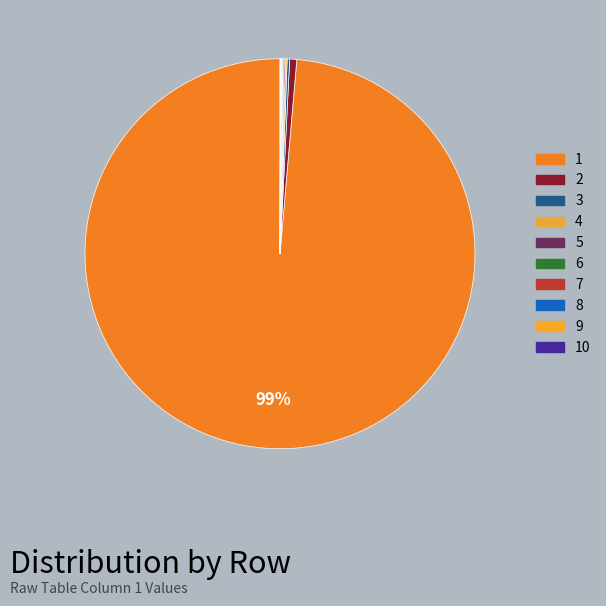

Which category accounts for the majority?

1